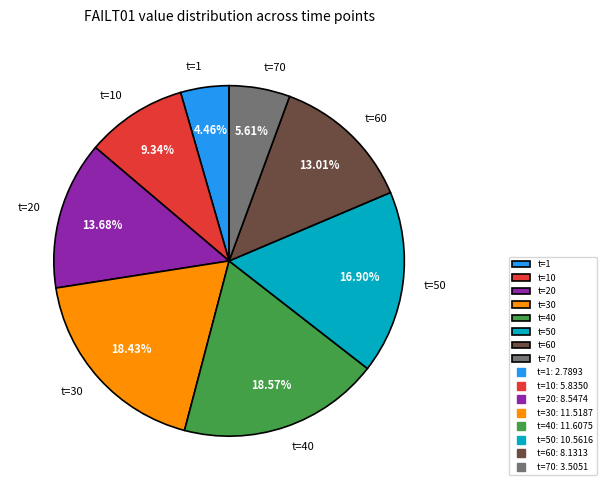

Does any single category account for the majority?

No